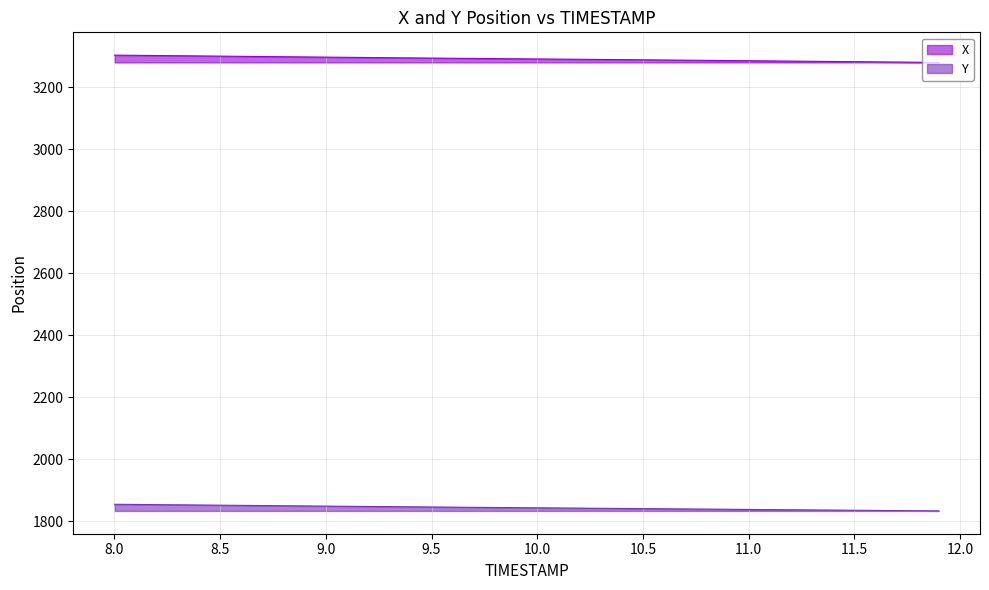

Count the number of categories in the chart.

40